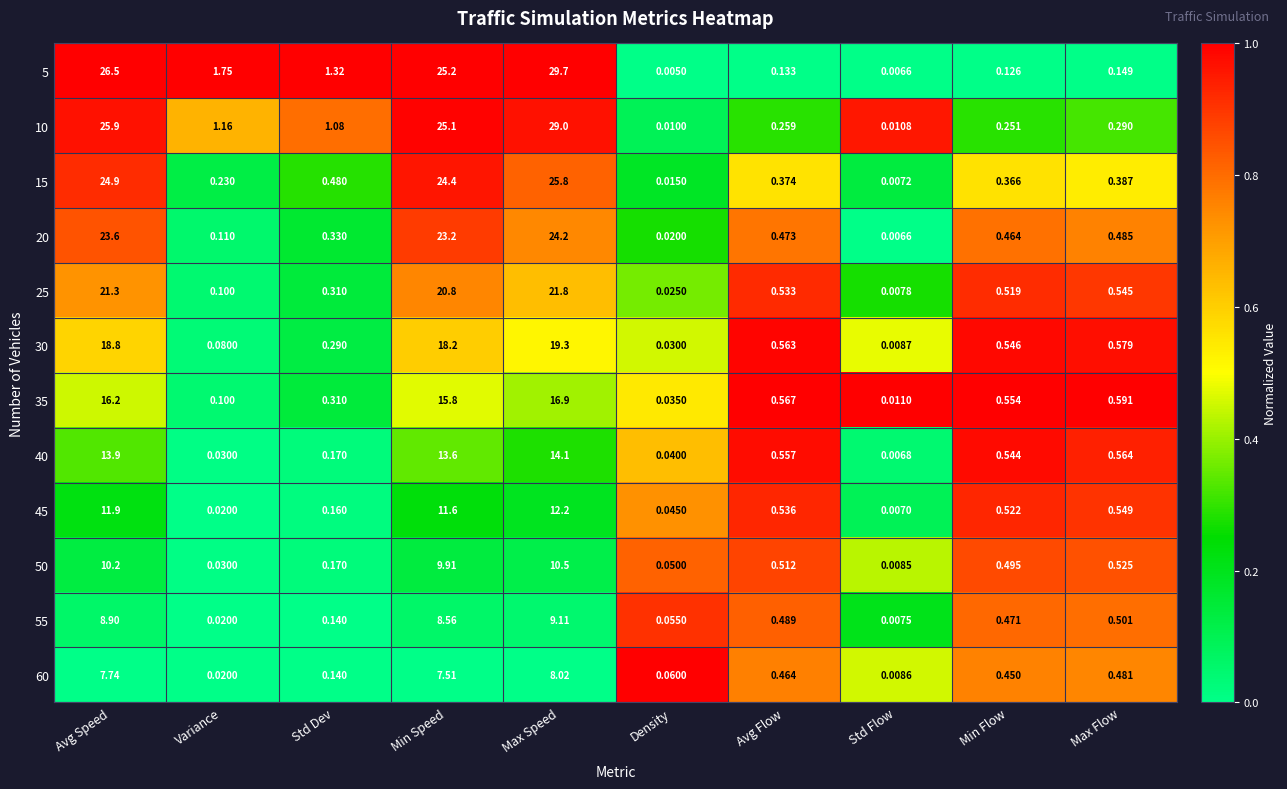

At which label is 60 closest to 4?

Min Speed